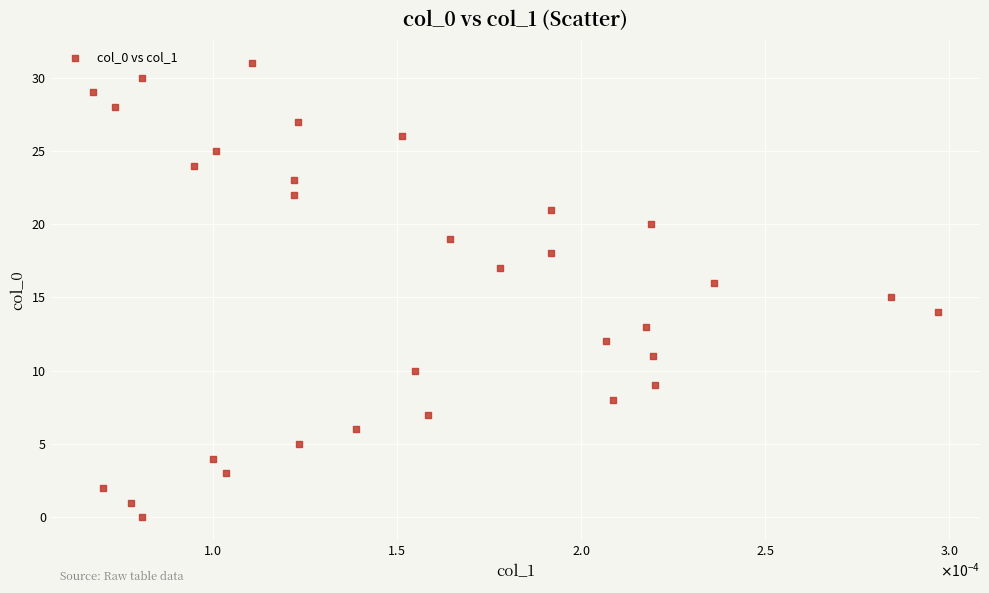

What is the range of Y values (max minus min)?

31